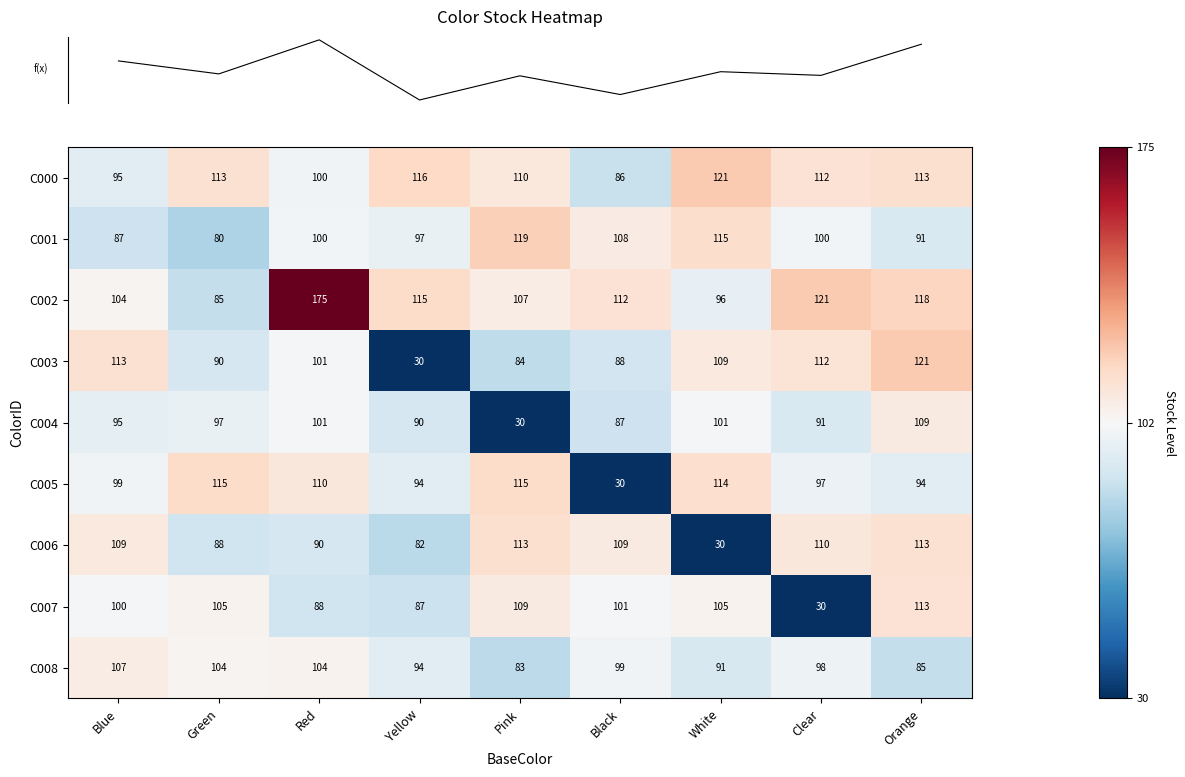

What is the difference between the maximum and second lowest values in the C005 series?

21